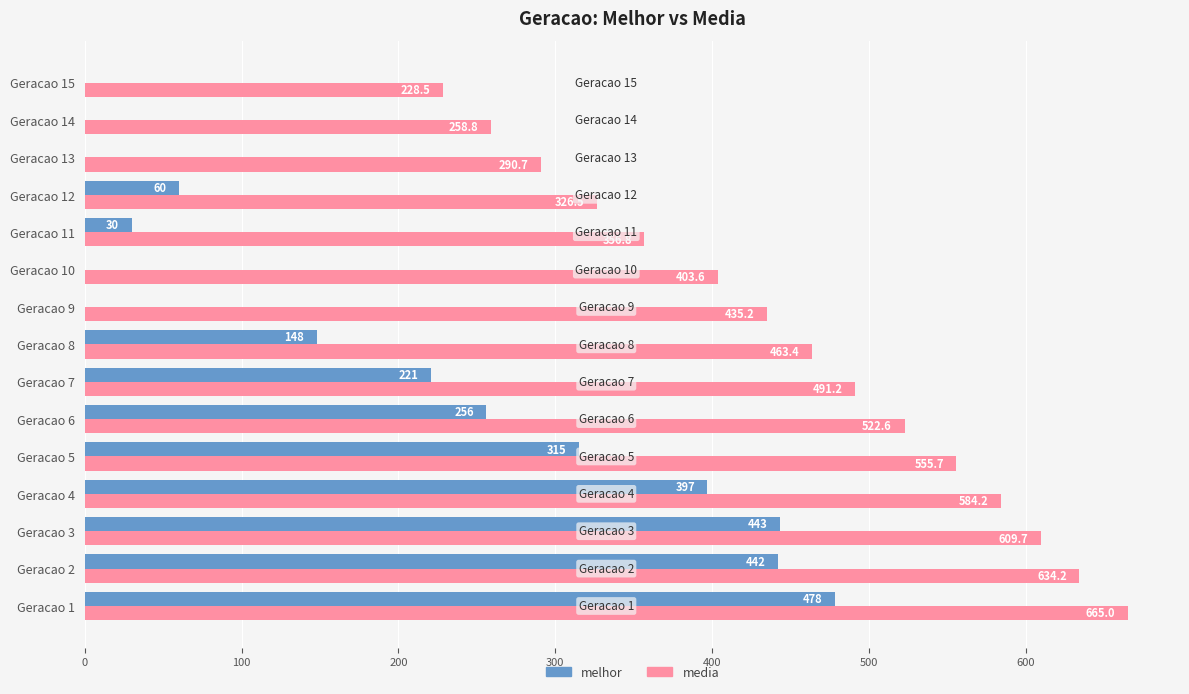

What is the highest value of the melhor series?

478.0